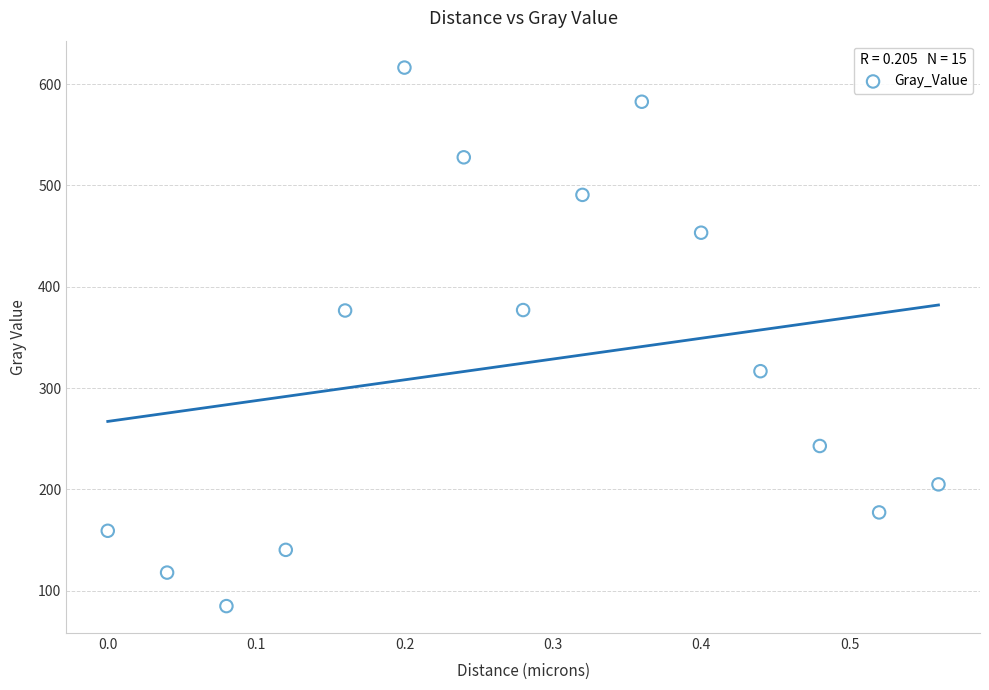

What is the range of X values (max minus min)?

0.6